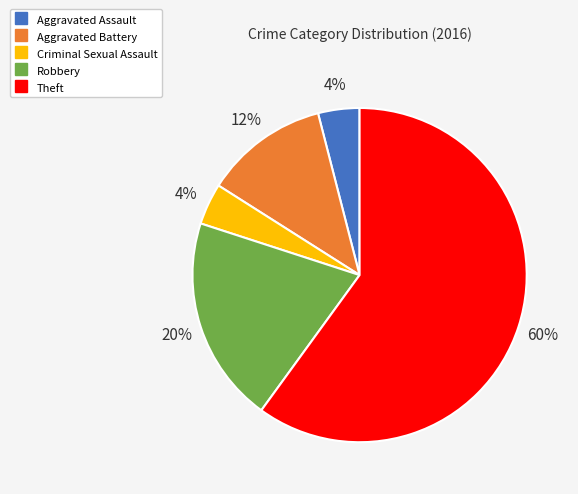

How many slices are in this pie chart?

5